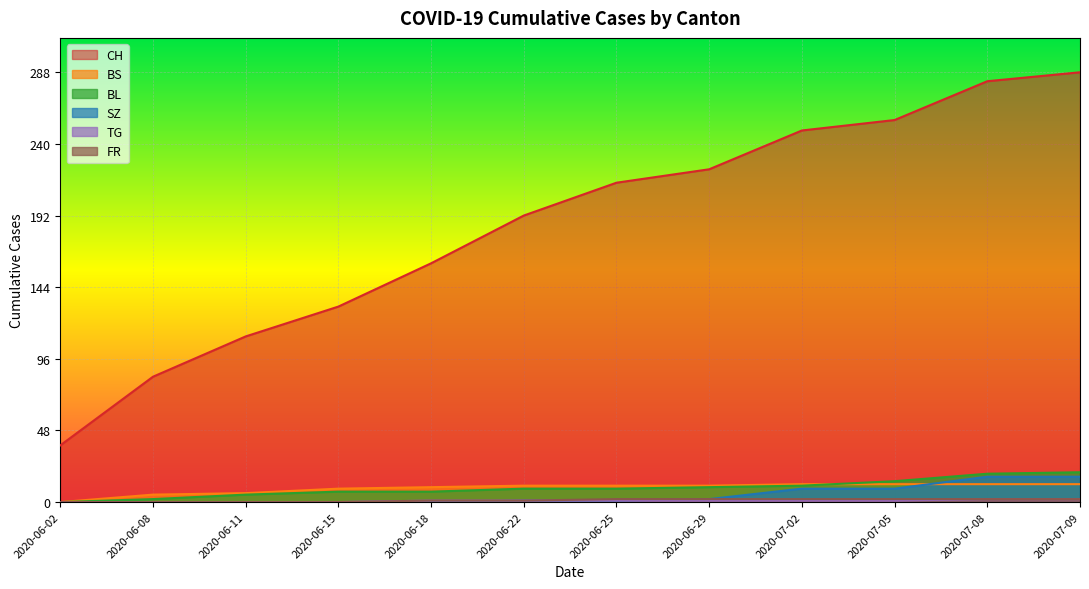

Which series has the largest total across all categories?

CH